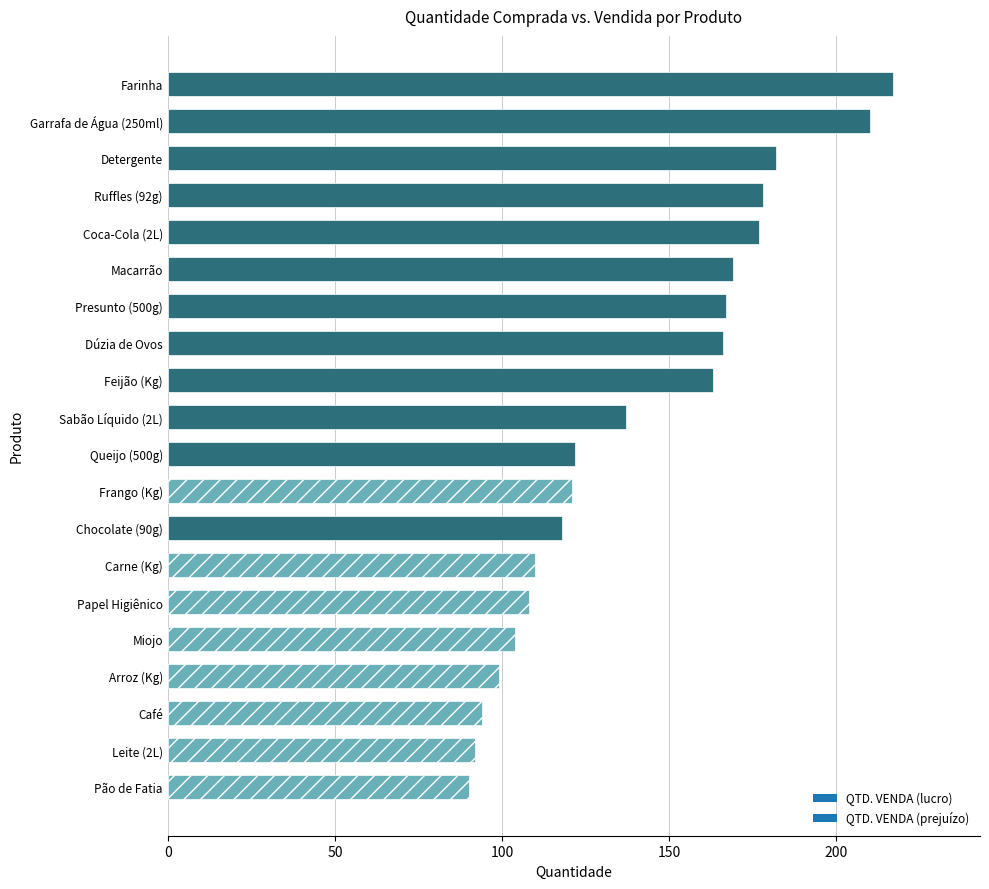

How many values are below 137?

10